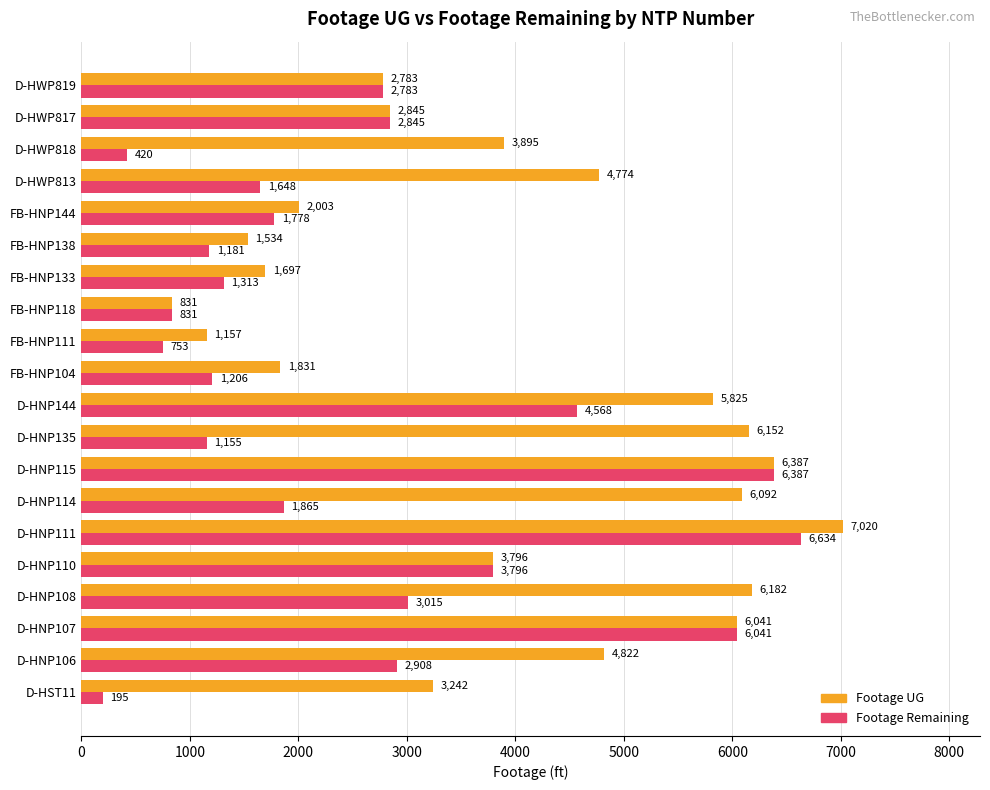

Where is Footage UG nearest to the value 3925?

D-HWP818